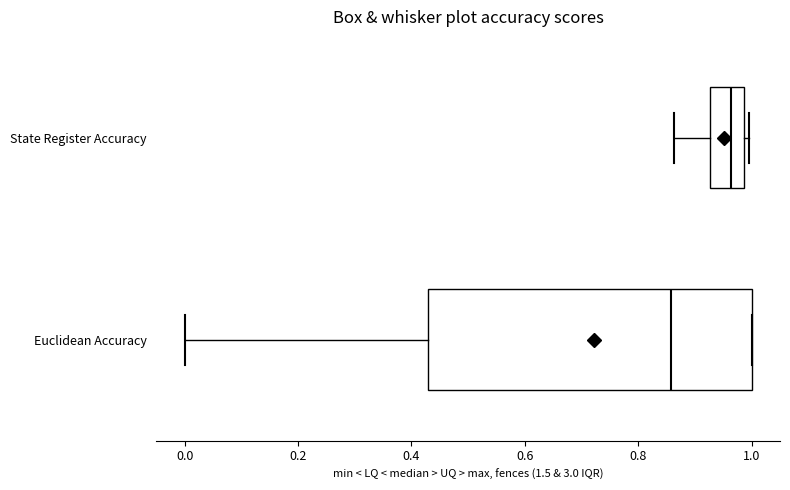

Where is the right edge of the box for State Register Accuracy on the x-axis? The values are not printed on the chart, so give them approximately, as read against the axis.

0.98